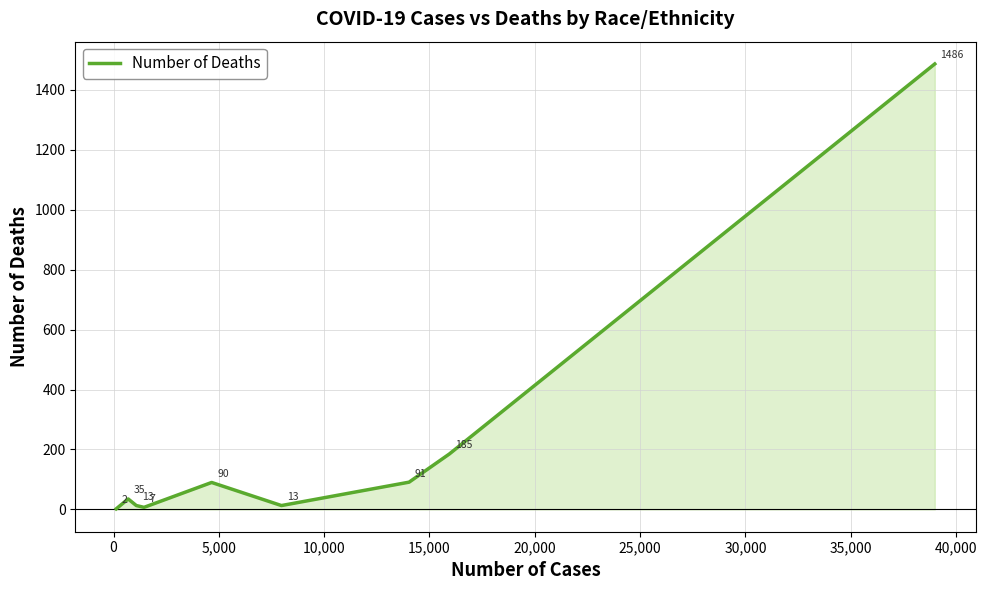

What is the greatest value displayed?

1486